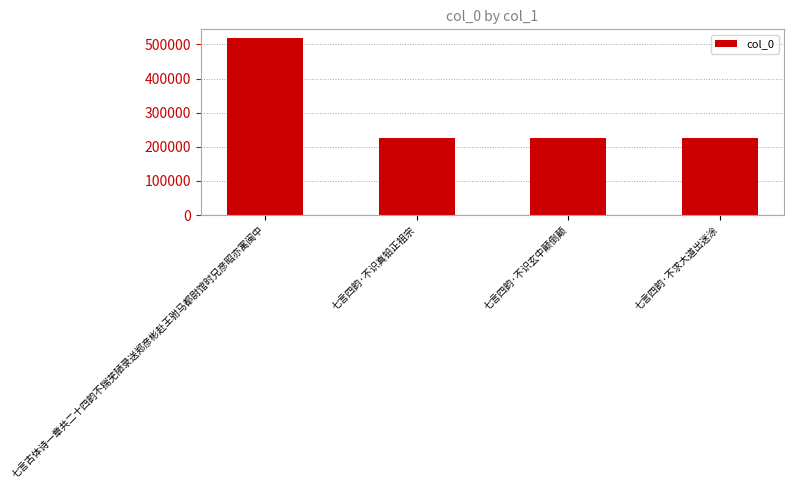

The chart shows a value of 290360 at 七言古体诗一章共二十四韵不揣芜陋录送郑彦彬赴王驸马都尉馆时兄彦昭亦寓闽中. True or false?

False